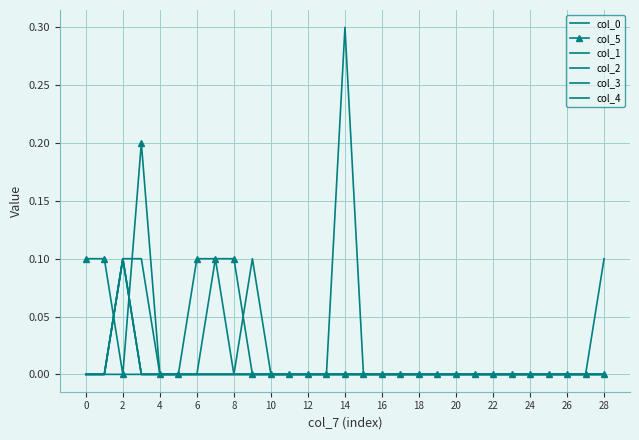

True or false: col_2 and col_4 intersect in this chart.

False